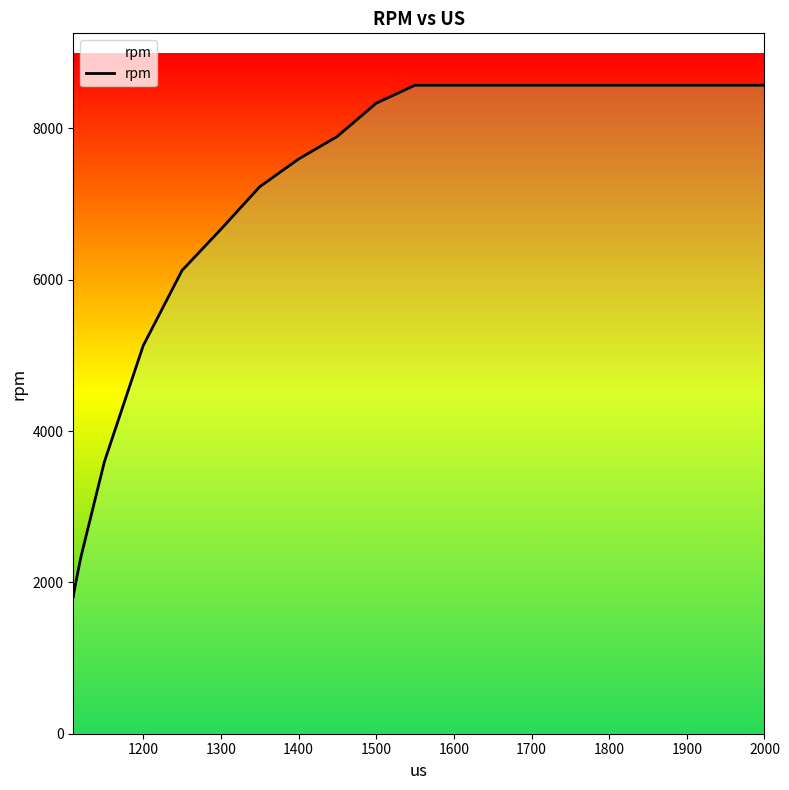

What is the difference between the maximum and minimum values?

6764.2